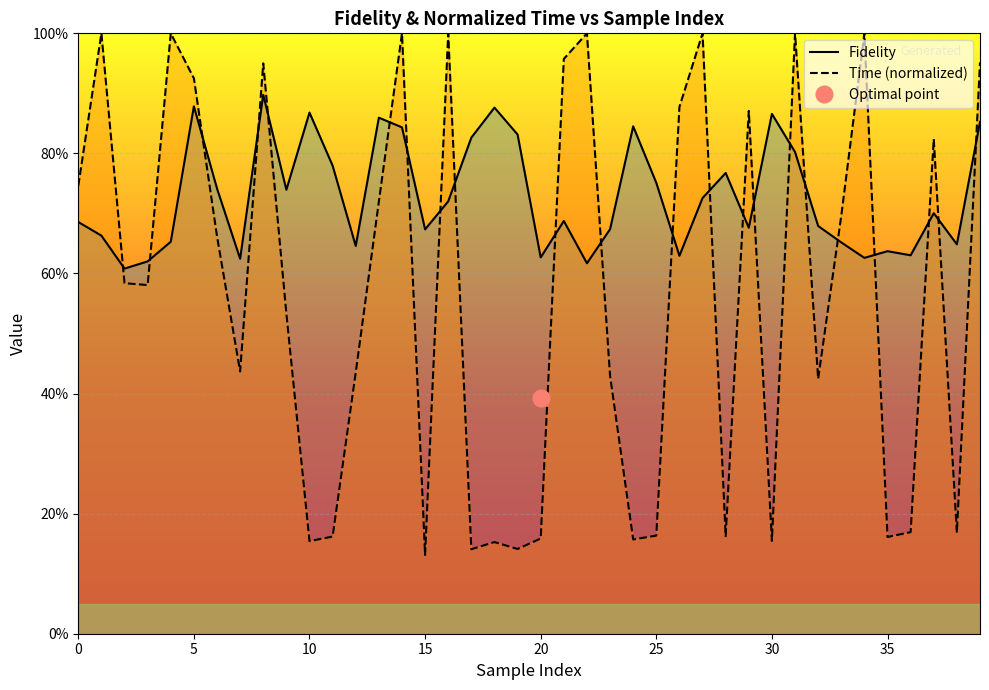

Between 13 and 17, which series saw the biggest shift?

Time (normalized)